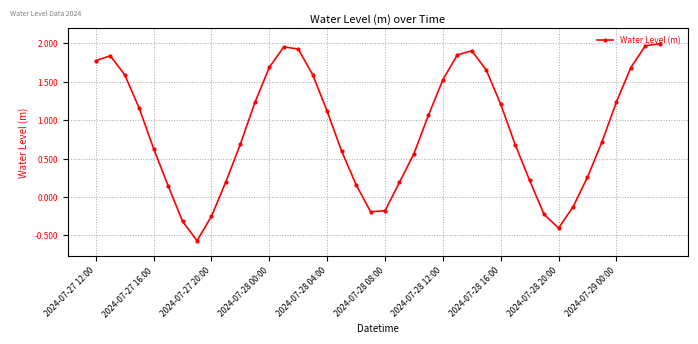

How many lines are shown in the chart?

1